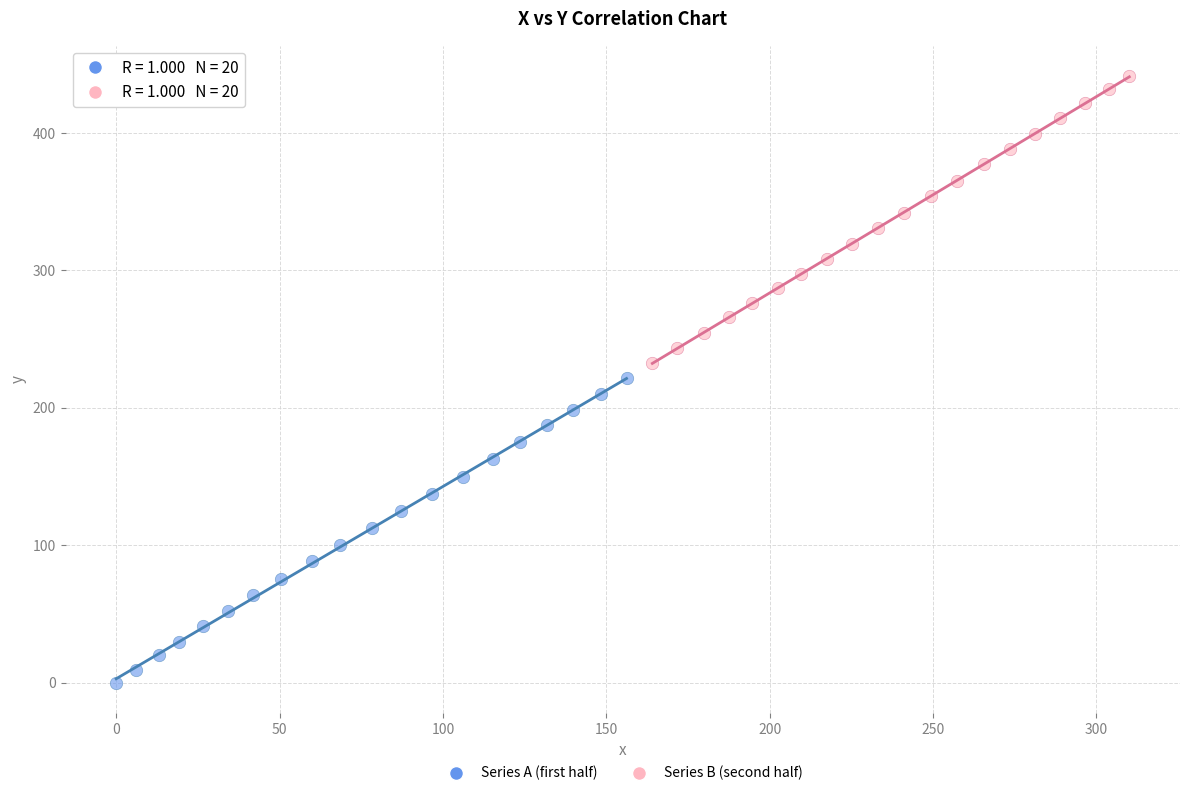

What are all the series names shown in the legend?

Series A (first half), Series B (second half)